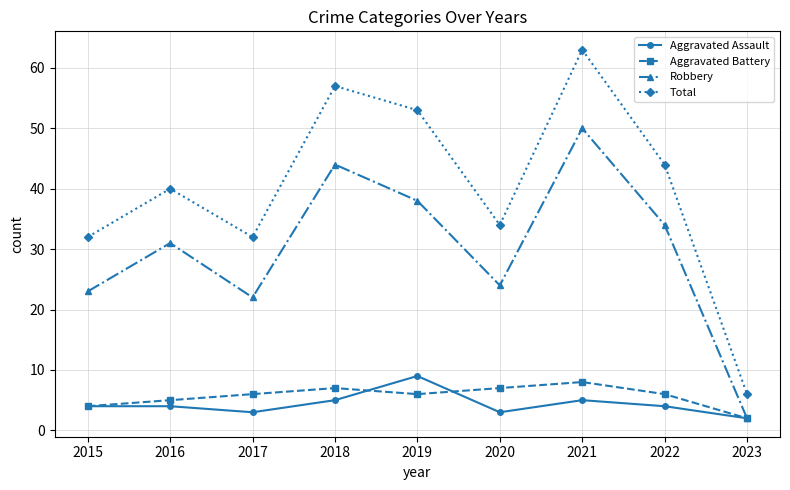

What is the difference between the highest and lowest values at 2015?

28